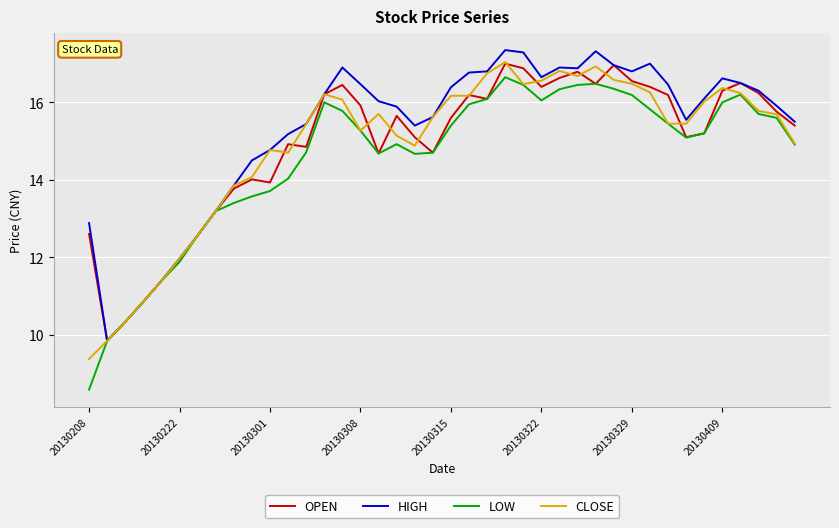

How many lines are shown in the chart?

4